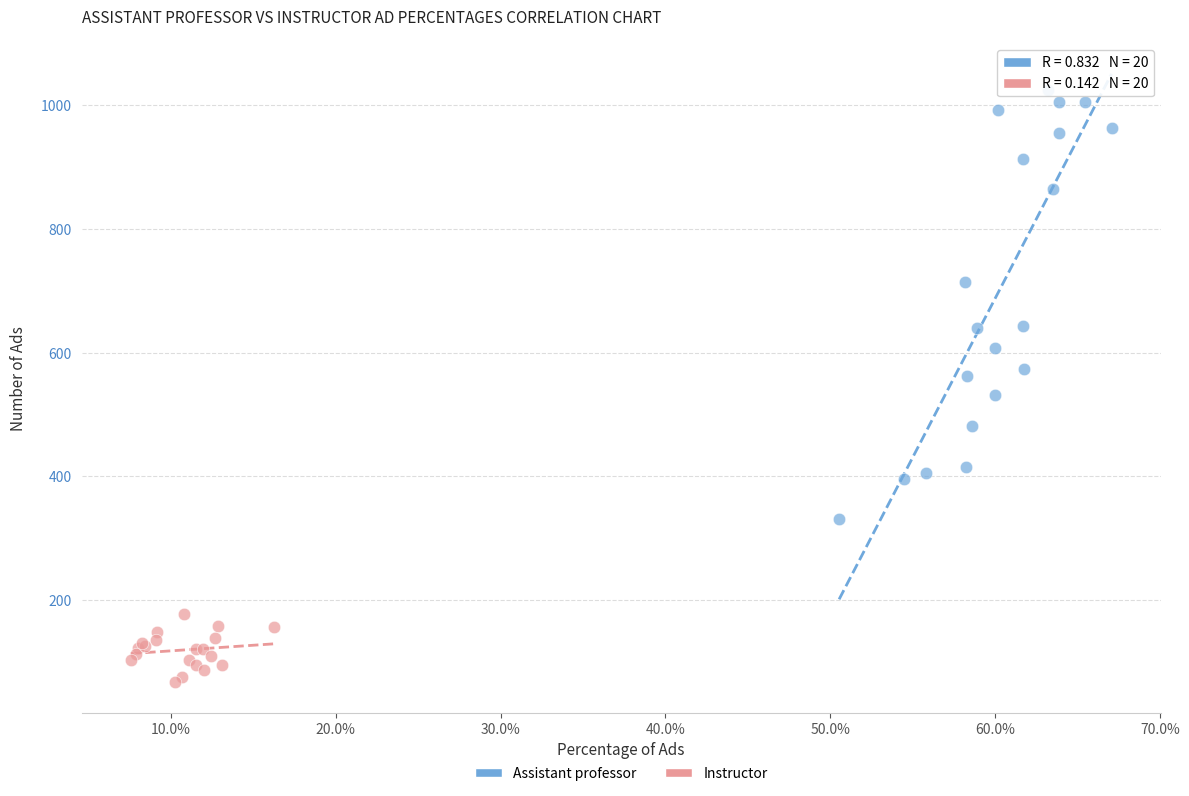

Which series contains the highest Y value?

Assistant professor